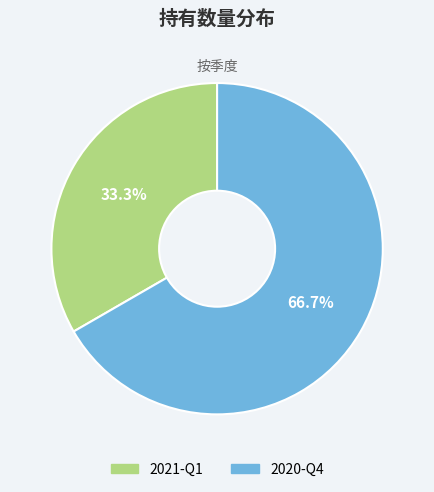

To the nearest percent, what percentage of the pie is 2021-Q1?

33%